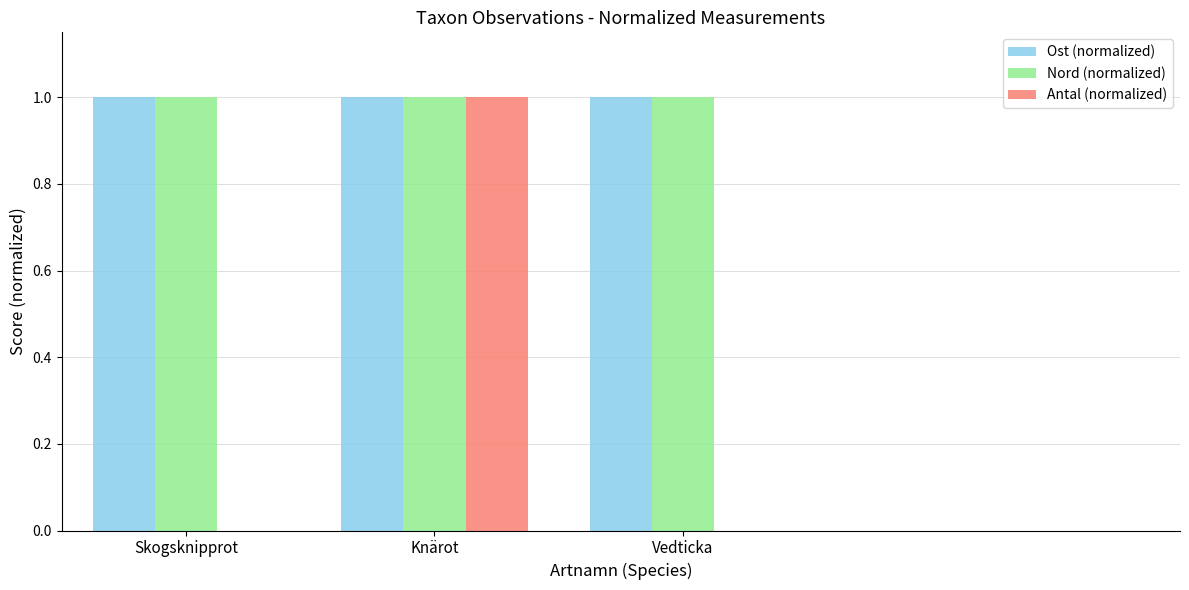

Is it true that Ost (normalized) equals 1.0 at Knärot?

True